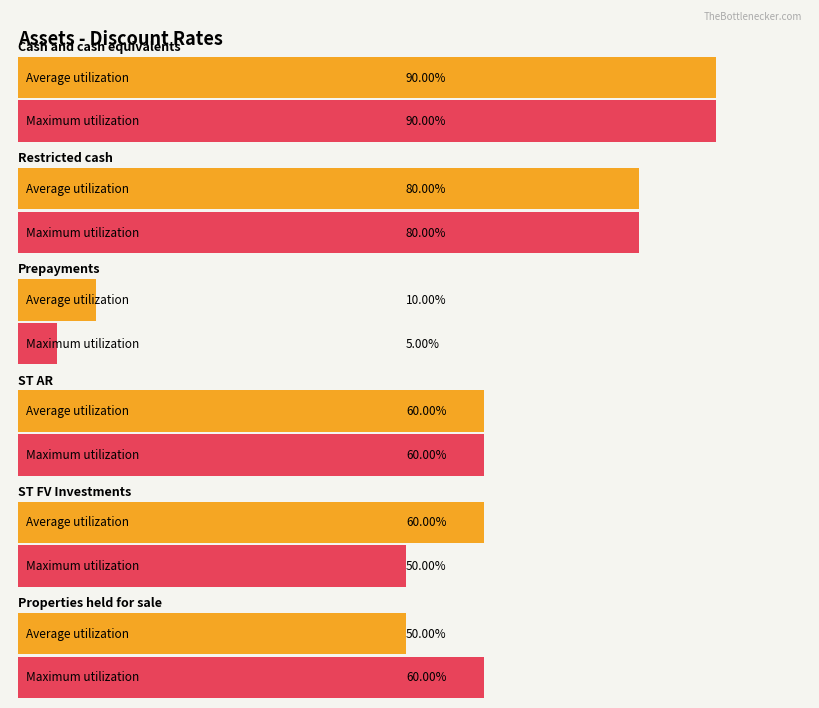

List the labels in order of Maximum utilization value, largest first.

Cash and cash equivalents, Restricted cash, ST AR, Properties held for sale, ST FV Investments, Prepayments